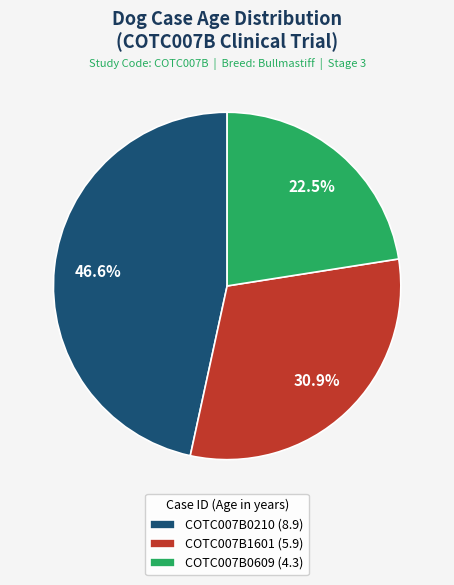

How many slices are in this pie chart?

3